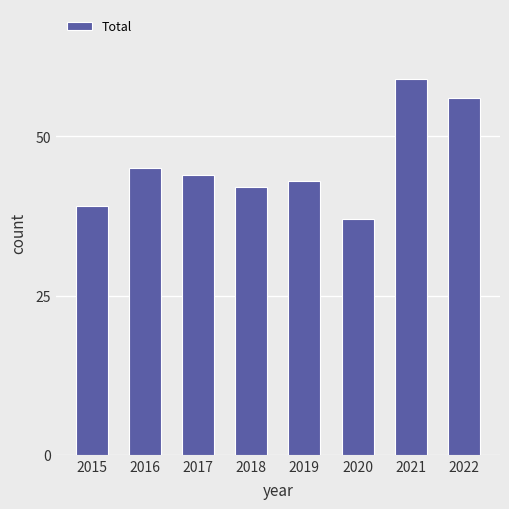

Where is the data nearest to the value 48?

2016